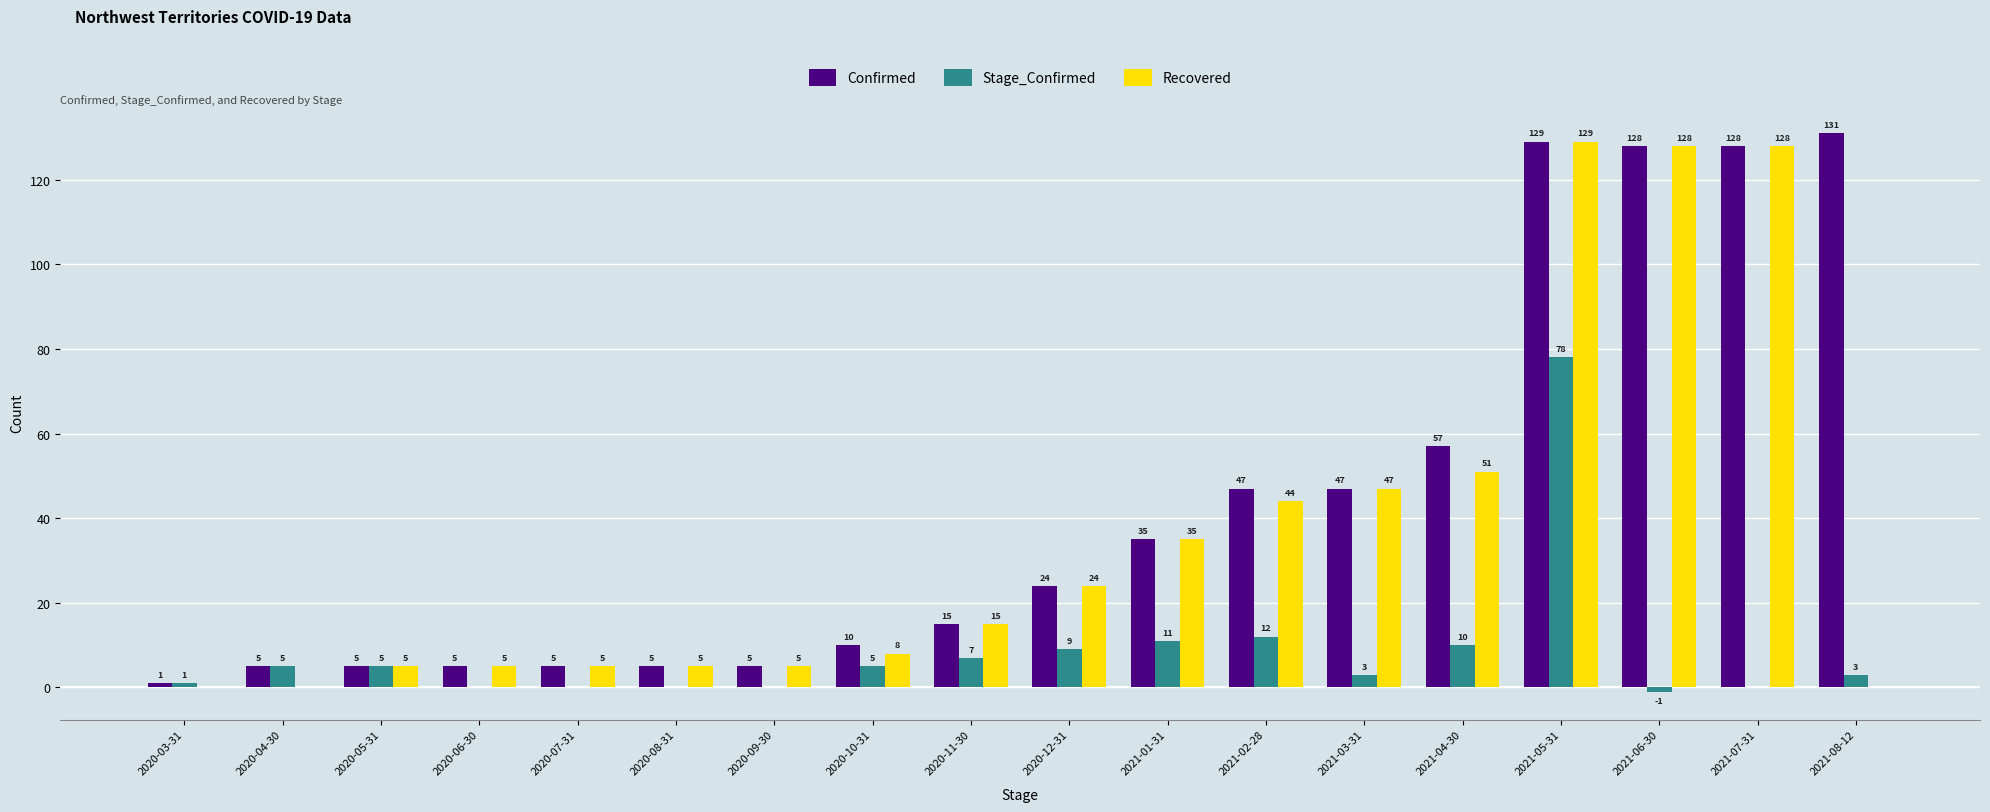

What is the sum of the Stage_Confirmed values at 2021-01-31 and 2020-11-30?

18